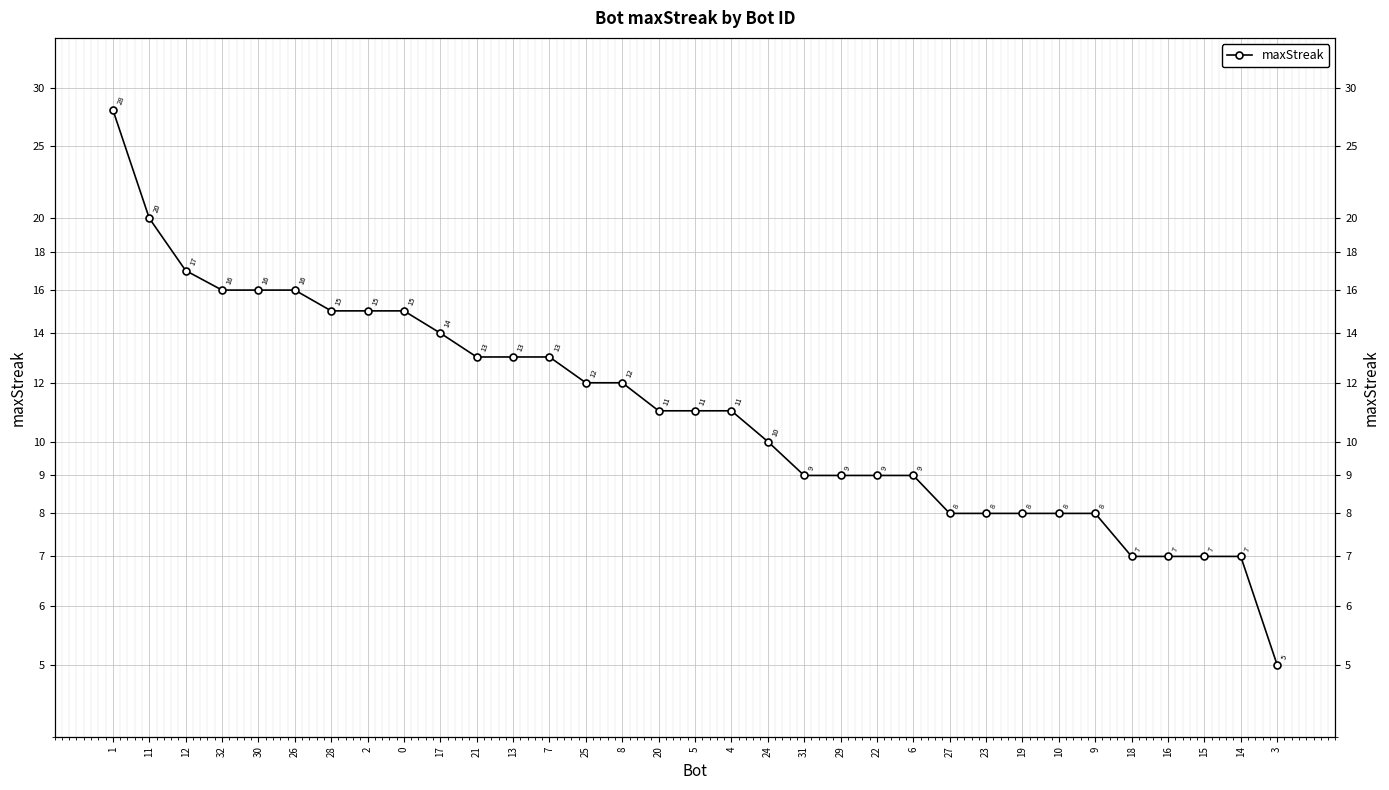

Which label corresponds to the smallest value in the chart?

3